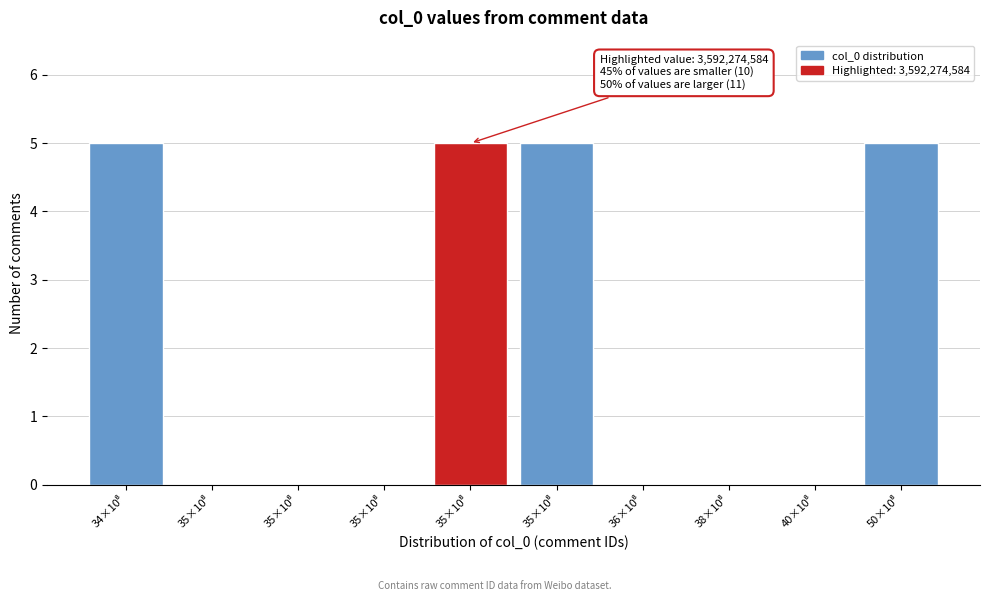

How many categories are shown in the chart?

10